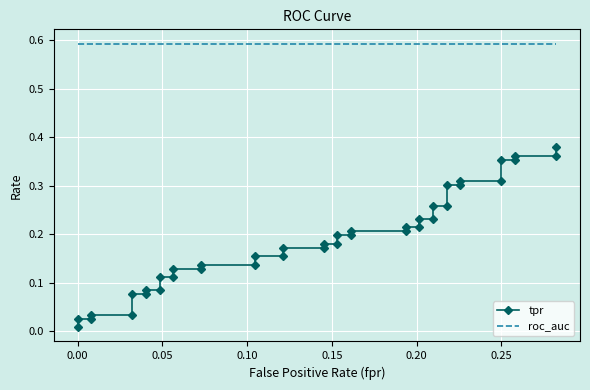

True or false: roc_auc and tpr intersect in this chart.

False